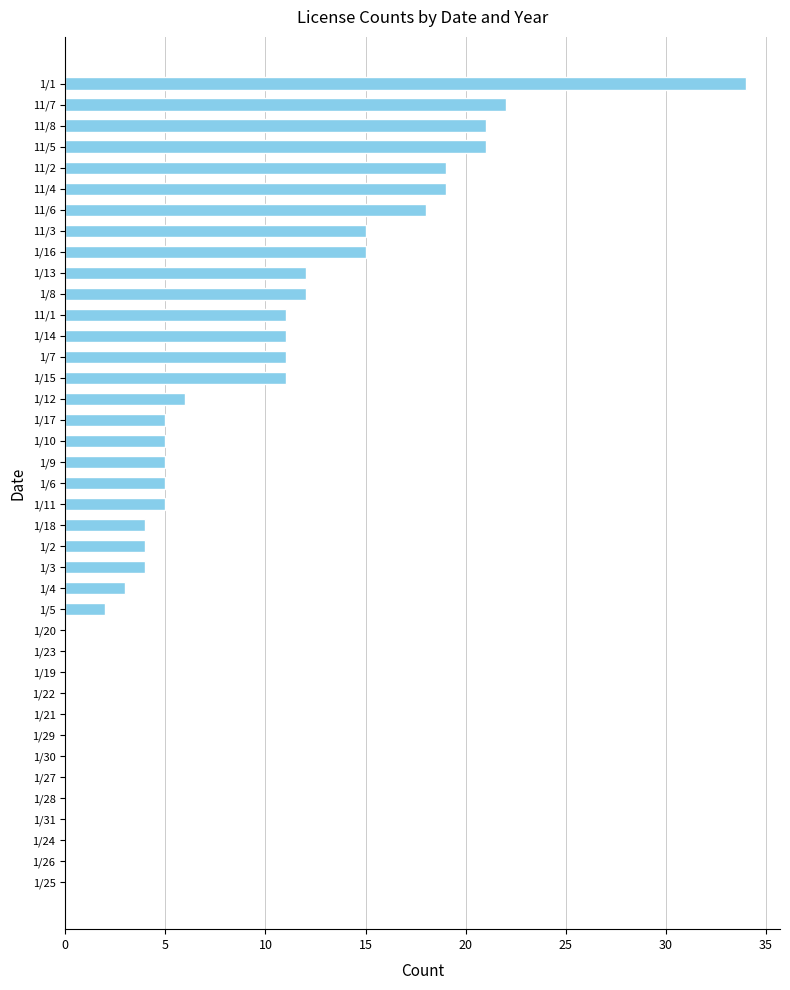

The chart shows a value of 11 at 1/15. True or false?

True